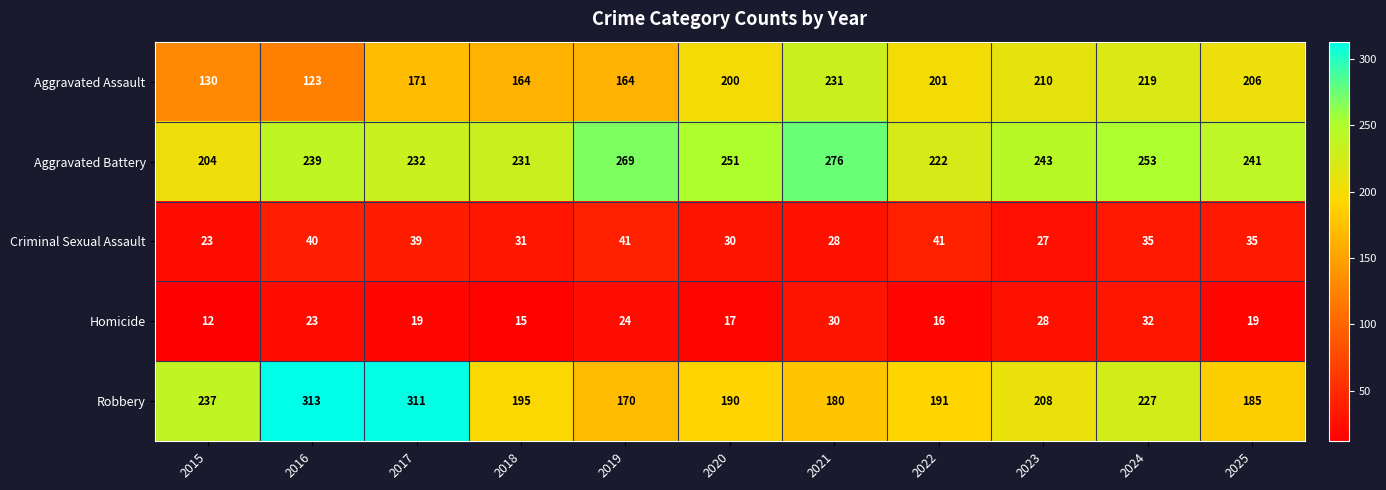

What is the difference between the Aggravated Assault values at 2017 and 2022?

30